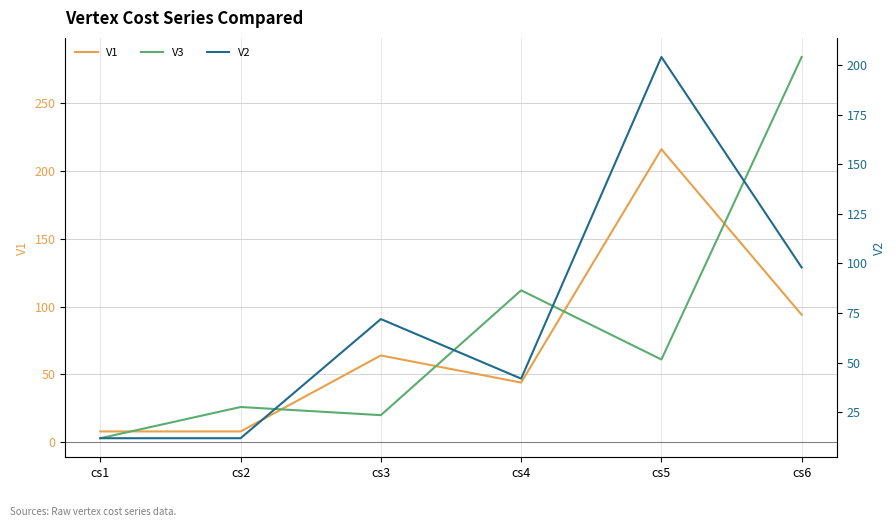

How many lines are shown in the chart?

3